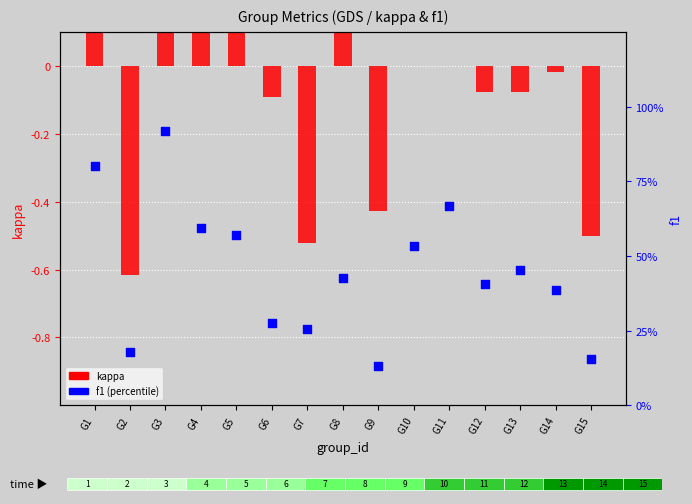

Which series reaches the minimum Y coordinate?

kappa